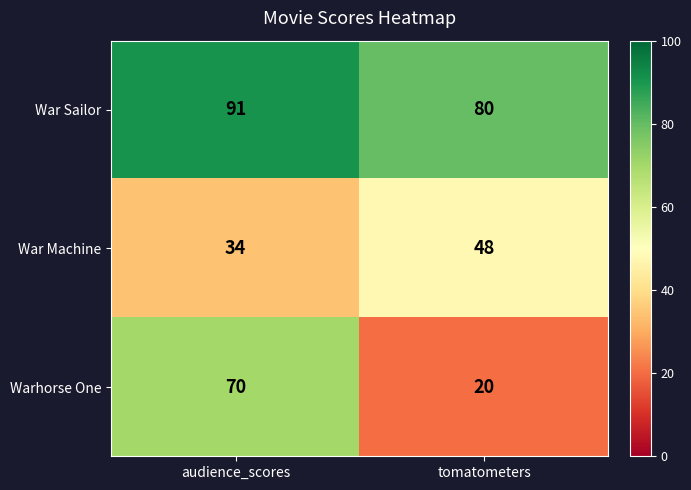

Which category has the highest value in the War Sailor series?

audience_scores